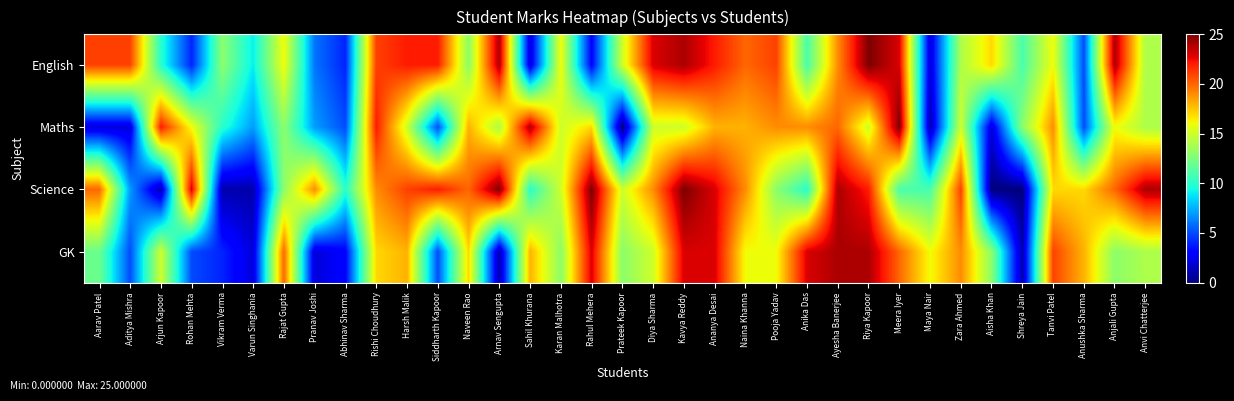

Reading right to left, extract all data points from this chart.

English: Anvi Chatterjee=14	Anjali Gupta=24	Anushka Sharma=5	Tanvi Patel=16	Shreya Jain=11	Aisha Khan=17	Zara Ahmed=14	Maya Nair=2	Meera Iyer=23	Riya Kapoor=25	Ayesha Banerjee=19	Anika Das=11	Pooja Yadav=21	Naina Khanna=20	Ananya Desai=22	Kavya Reddy=24	Diya Sharma=23	Prateek Kapoor=15	Rahul Mehera=3	Karan Malhotra=16	Sahil Khurana=2	Arnav Sengupta=24	Naveen Rao=13	Siddharth Kapoor=22	Harsh Malik=22	Rishi Choudhury=21	Abhinav Sharma=4	Pranav Joshi=6	Rajat Gupta=16	Varun Singhania=9	Vikram Verma=13	Rohan Mehta=4	Arjun Kapoor=10	Aditya Mishra=21	Aarav Patel=21
Maths: Anvi Chatterjee=14	Anjali Gupta=16	Anushka Sharma=5	Tanvi Patel=19	Shreya Jain=13	Aisha Khan=2	Zara Ahmed=15	Maya Nair=1	Meera Iyer=25	Riya Kapoor=15	Ayesha Banerjee=20	Anika Das=19	Pooja Yadav=19	Naina Khanna=18	Ananya Desai=18	Kavya Reddy=15	Diya Sharma=15	Prateek Kapoor=0	Rahul Mehera=17	Karan Malhotra=15	Sahil Khurana=24	Arnav Sengupta=14	Naveen Rao=18	Siddharth Kapoor=5	Harsh Malik=15	Rishi Choudhury=22	Abhinav Sharma=5	Pranav Joshi=7	Rajat Gupta=13	Varun Singhania=7	Vikram Verma=10	Rohan Mehta=16	Arjun Kapoor=22	Aditya Mishra=2	Aarav Patel=2
Science: Anvi Chatterjee=24	Anjali Gupta=20	Anushka Sharma=17	Tanvi Patel=17	Shreya Jain=0	Aisha Khan=0	Zara Ahmed=21	Maya Nair=11	Meera Iyer=11	Riya Kapoor=22	Ayesha Banerjee=24	Anika Das=10	Pooja Yadav=13	Naina Khanna=19	Ananya Desai=23	Kavya Reddy=25	Diya Sharma=19	Prateek Kapoor=15	Rahul Mehera=25	Karan Malhotra=15	Sahil Khurana=10	Arnav Sengupta=25	Naveen Rao=20	Siddharth Kapoor=22	Harsh Malik=21	Rishi Choudhury=19	Abhinav Sharma=10	Pranav Joshi=19	Rajat Gupta=13	Varun Singhania=1	Vikram Verma=1	Rohan Mehta=23	Arjun Kapoor=1	Aditya Mishra=7	Aarav Patel=20
GK: Anvi Chatterjee=14	Anjali Gupta=13	Anushka Sharma=18	Tanvi Patel=21	Shreya Jain=1	Aisha Khan=13	Zara Ahmed=19	Maya Nair=16	Meera Iyer=20	Riya Kapoor=24	Ayesha Banerjee=24	Anika Das=23	Pooja Yadav=16	Naina Khanna=16	Ananya Desai=23	Kavya Reddy=23	Diya Sharma=15	Prateek Kapoor=13	Rahul Mehera=23	Karan Malhotra=13	Sahil Khurana=18	Arnav Sengupta=1	Naveen Rao=17	Siddharth Kapoor=5	Harsh Malik=18	Rishi Choudhury=17	Abhinav Sharma=3	Pranav Joshi=2	Rajat Gupta=20	Varun Singhania=2	Vikram Verma=4	Rohan Mehta=5	Arjun Kapoor=15	Aditya Mishra=5	Aarav Patel=12